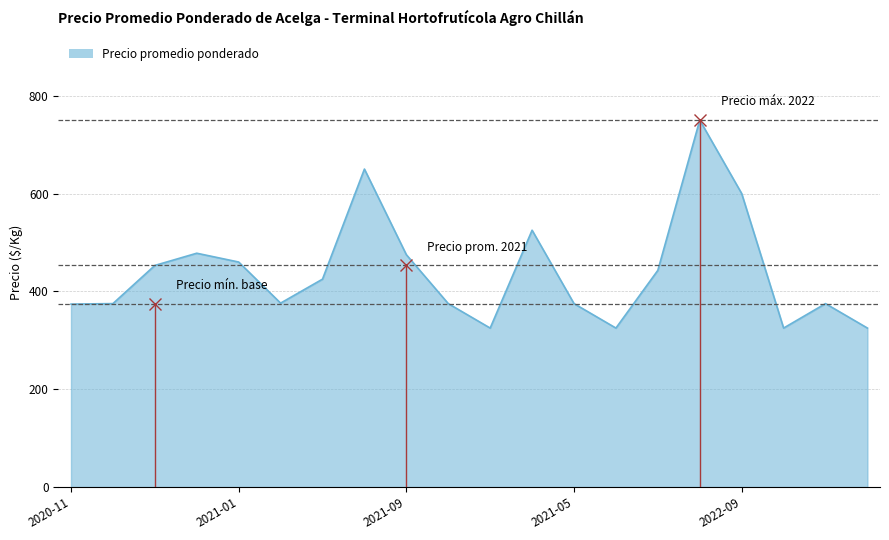

What is the greatest value displayed?

750